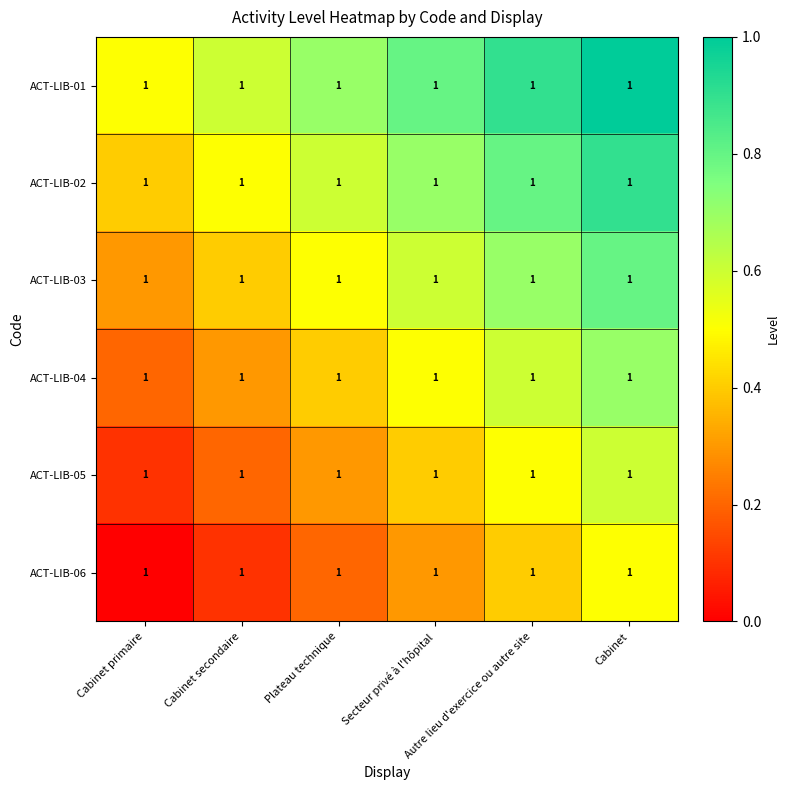

Is it true that ACT-LIB-06 equals 0.2 at Plateau technique?

True